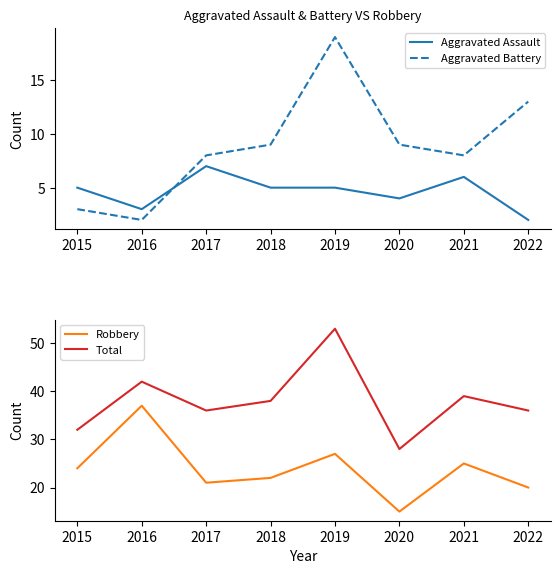

What is the sum of all Aggravated Battery values?

71